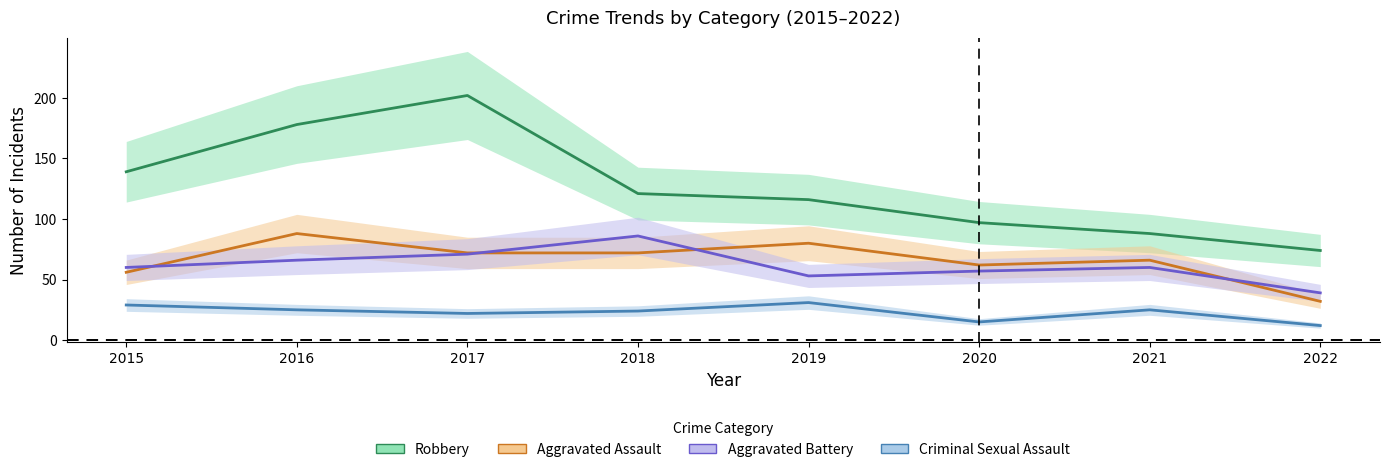

Read the Robbery value at 2018, to the nearest 5.

120